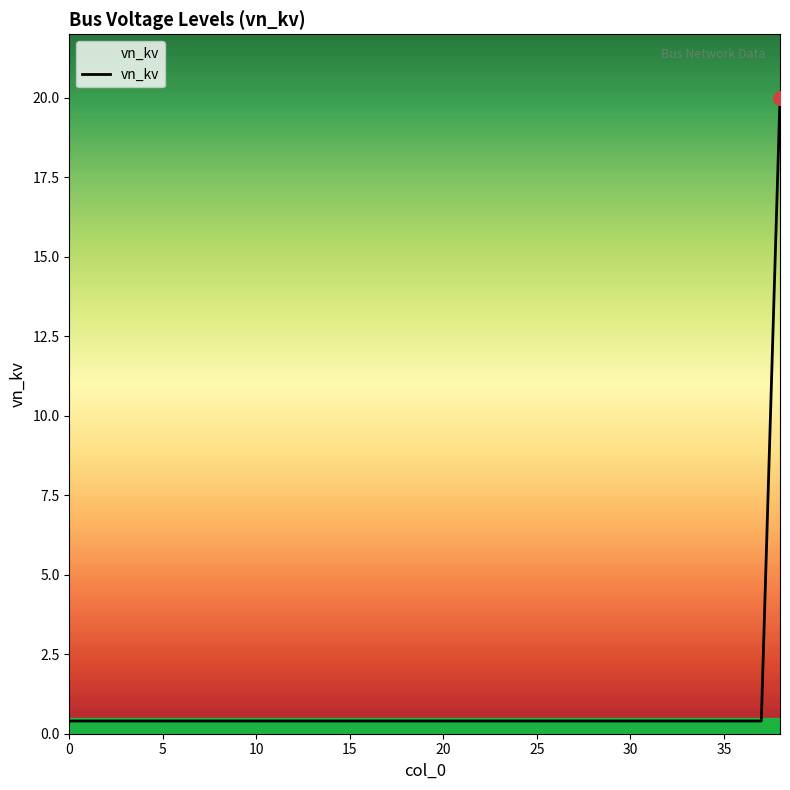

What is the sum of all values?

35.2